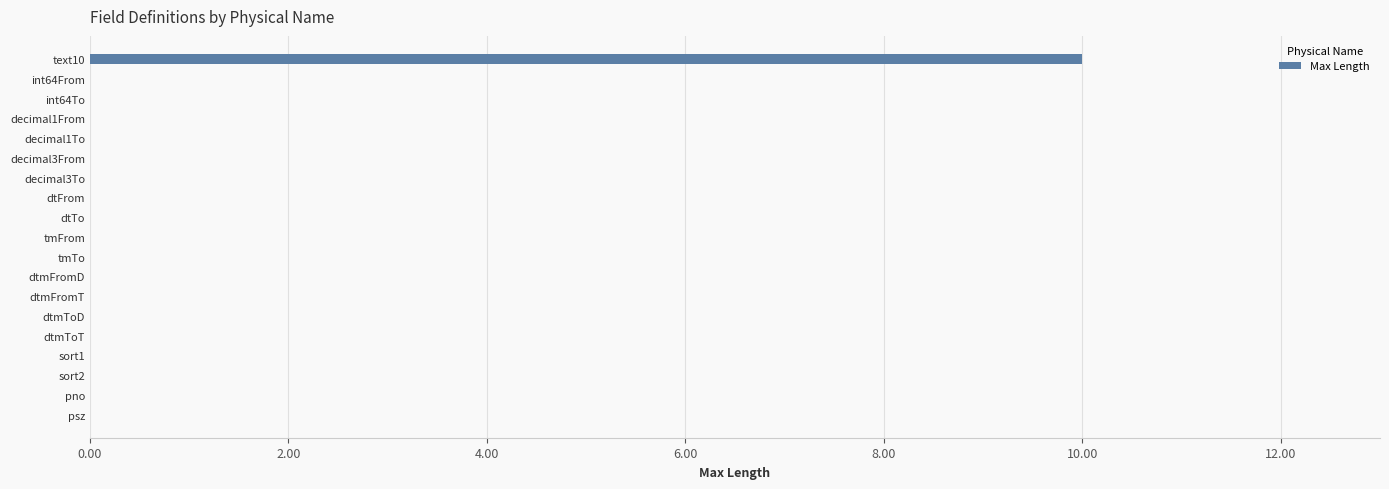

Reading top to bottom, list all the values displayed in this chart.

text10=10	int64From=0	int64To=0	decimal1From=0	decimal1To=0	decimal3From=0	decimal3To=0	dtFrom=0	dtTo=0	tmFrom=0	tmTo=0	dtmFromD=0	dtmFromT=0	dtmToD=0	dtmToT=0	sort1=0	sort2=0	pno=0	psz=0